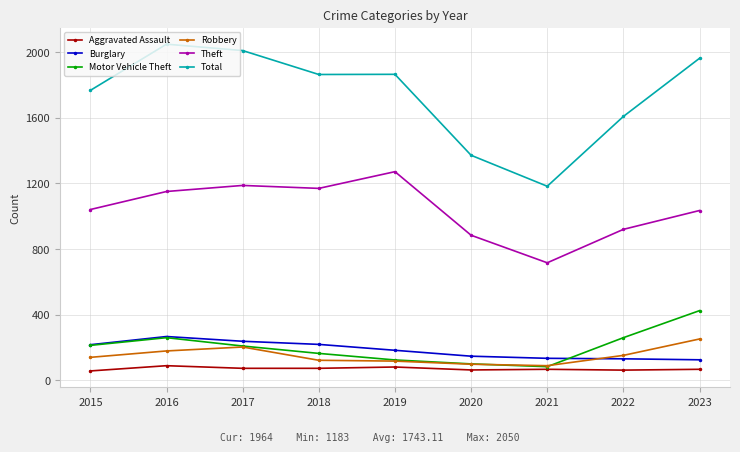

At which label is Theft closest to 994?

2023